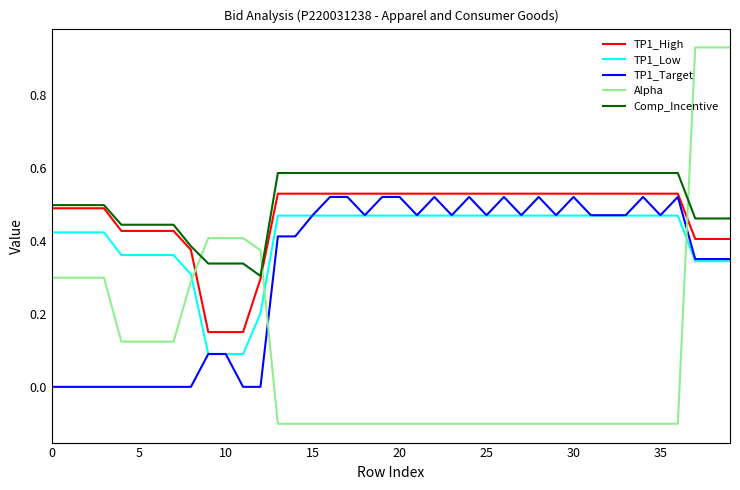

What is the difference between the maximum and minimum values in the Alpha series?

1.0